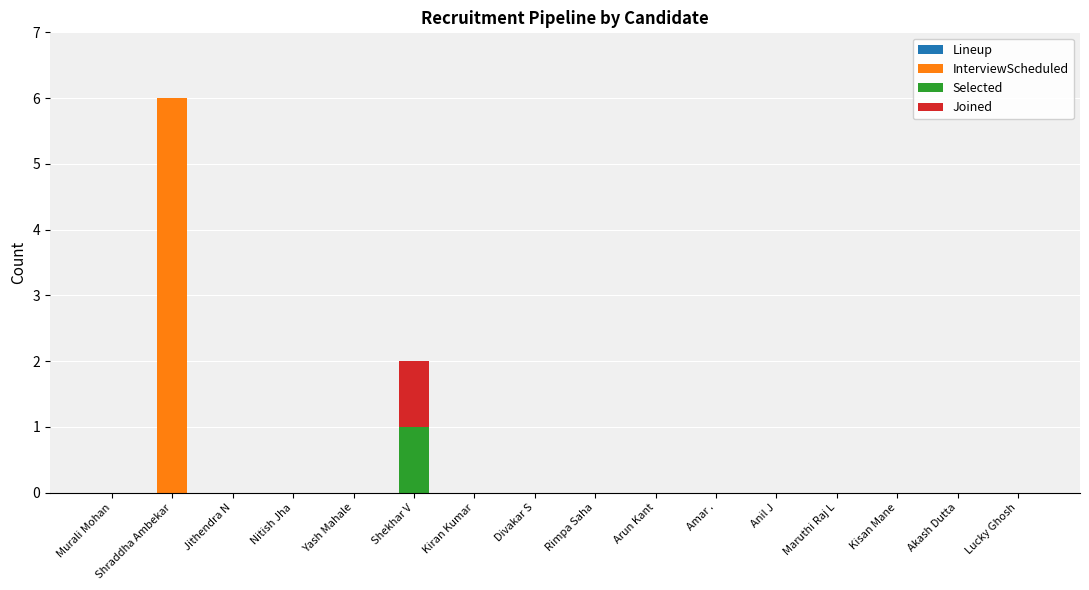

What is the highest value of the InterviewScheduled series?

6